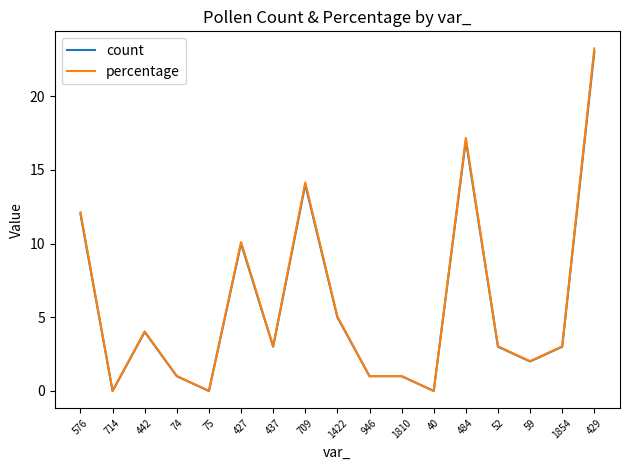

Reading left to right, extract all data points from this chart.

count: 576=12.0	714=0.0	442=4.0	74=1.0	75=0.0	427=10.0	437=3.0	709=14.0	1422=5.0	946=1.0	1810=1.0	40=0.0	484=17.0	52=3.0	59=2.0	1854=3.0	429=23.0
percentage: 576=12.1	714=0.0	442=4.0	74=1.0	75=0.0	427=10.1	437=3.0	709=14.1	1422=5.1	946=1.0	1810=1.0	40=0.0	484=17.2	52=3.0	59=2.0	1854=3.0	429=23.2